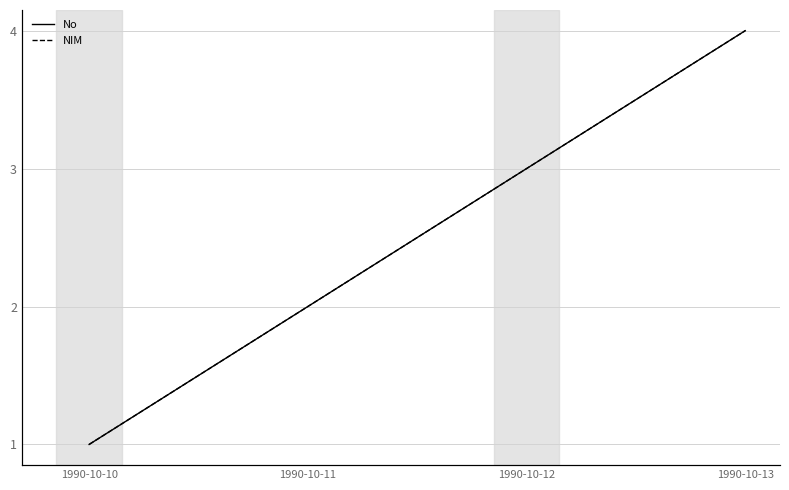

Which series has the widest spread of values?

No